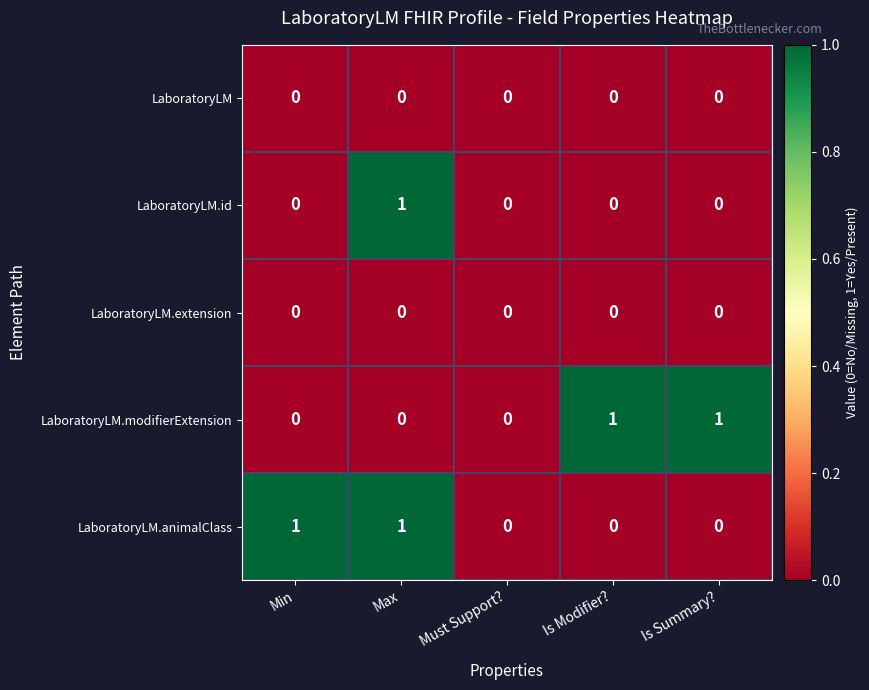

How many LaboratoryLM.animalClass values are between 0 and 1?

5